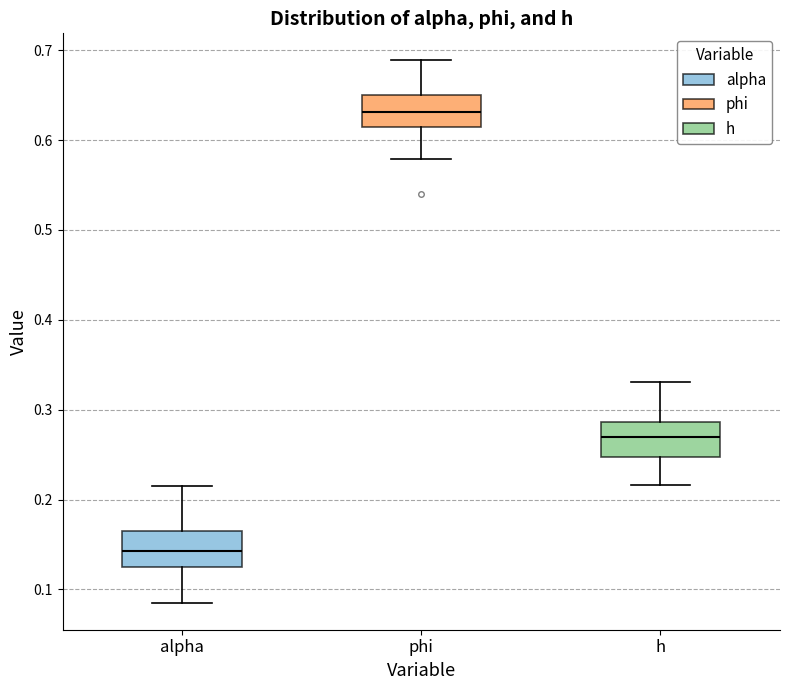

Reading left to right, transcribe this box plot: for each box, give where its median line is, the range the box spans, and where its two whiskers end, as read against the y-axis. The values are not printed on the chart, so give them approximately, as read against the axis.

alpha: median 0.14, box 0.12 to 0.17, whiskers 0.09 to 0.22
phi: median 0.63, box 0.61 to 0.65, whiskers 0.58 to 0.69
h: median 0.27, box 0.25 to 0.29, whiskers 0.22 to 0.33